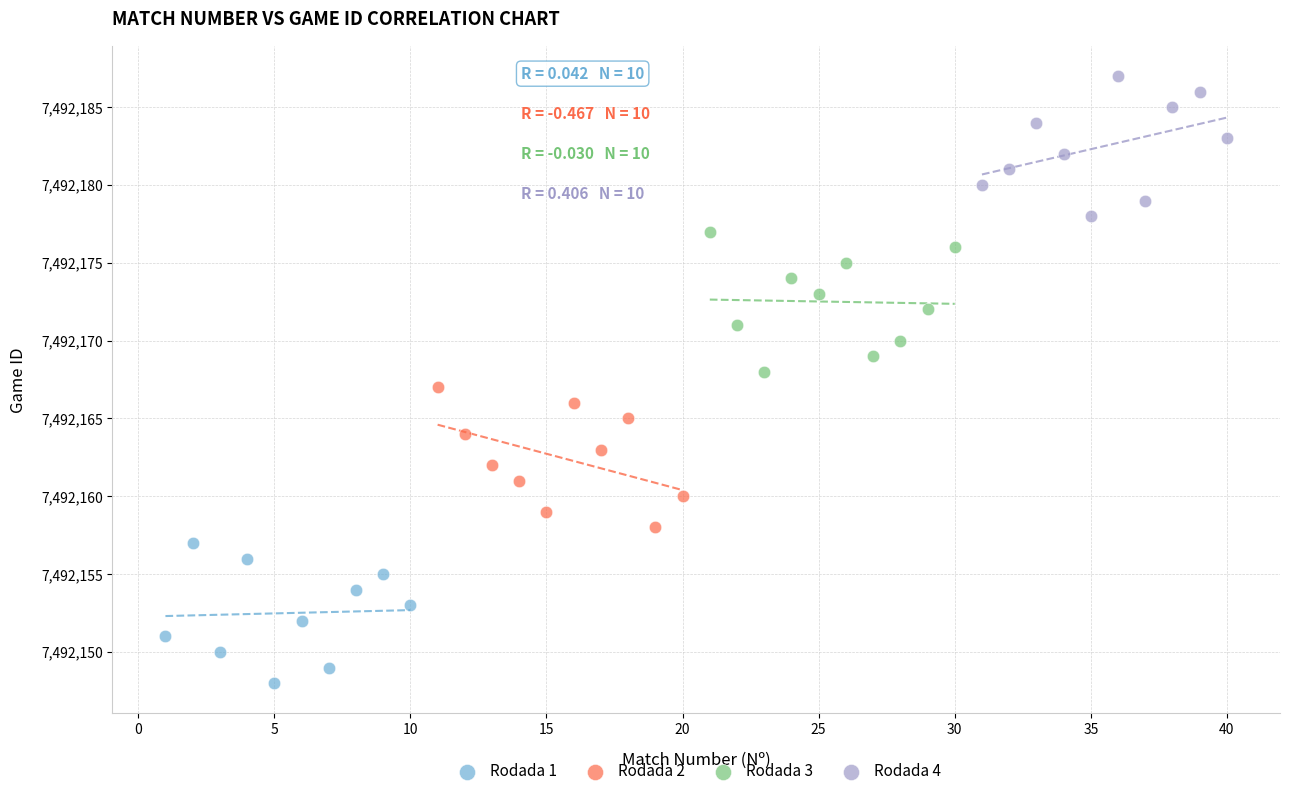

Which series reaches the maximum Y coordinate?

Rodada 4